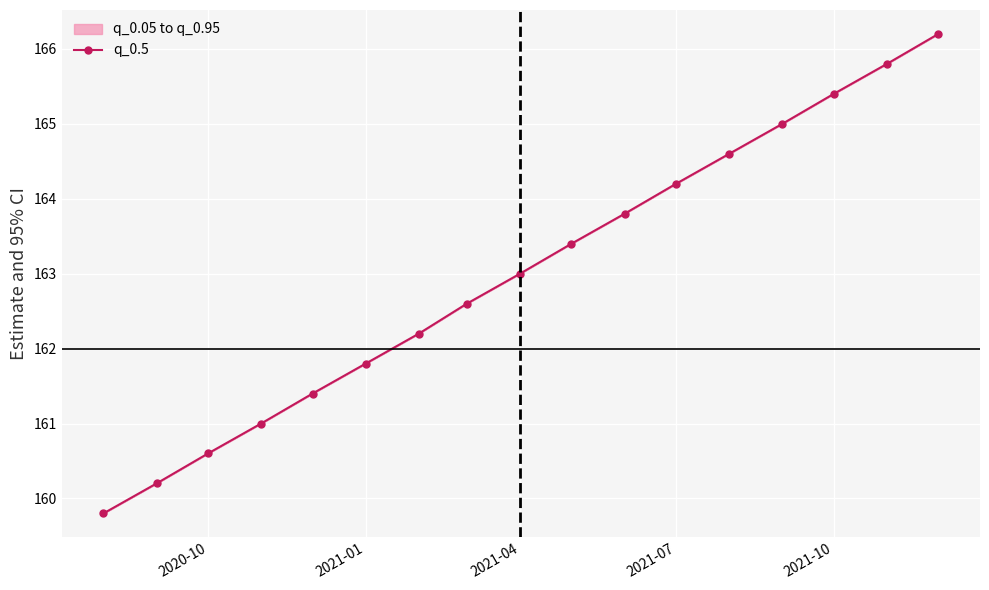

What is the change in value from 2020-10 to 2021-01?

+1.2